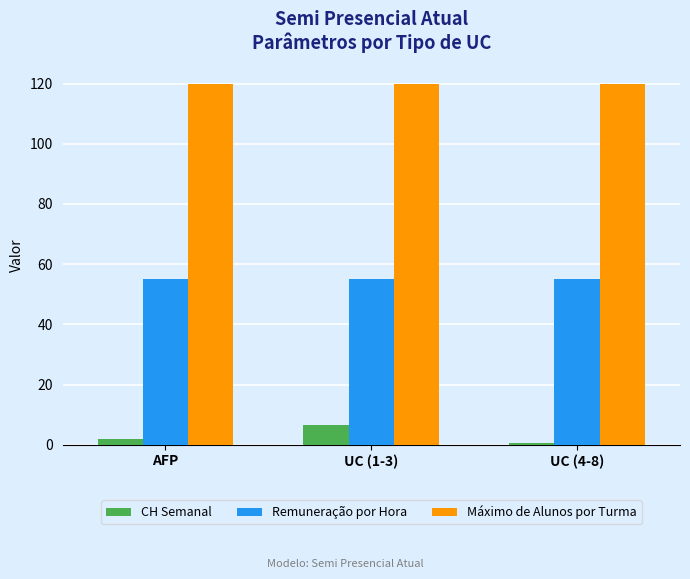

List the series in order of their overall mean, lowest first.

CH Semanal, Remuneração por Hora, Máximo de Alunos por Turma